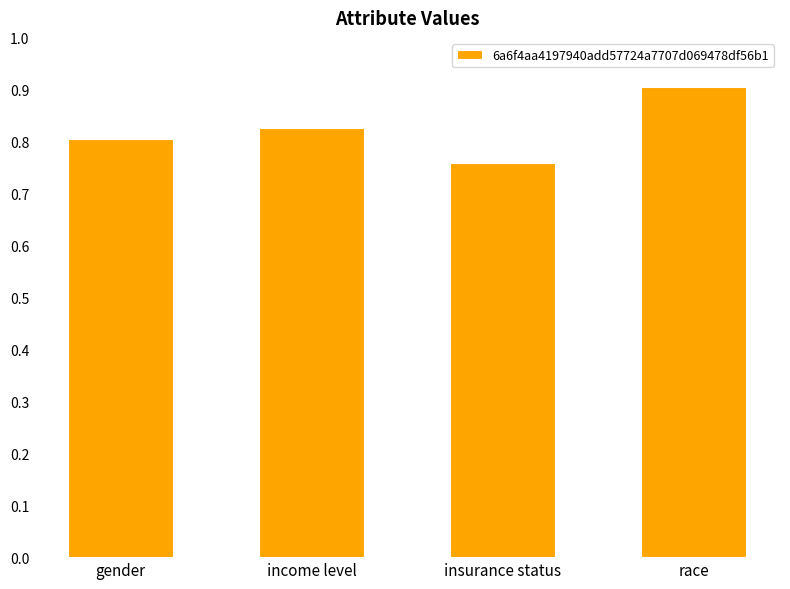

True or false: the data shows 0.2 at race.

False